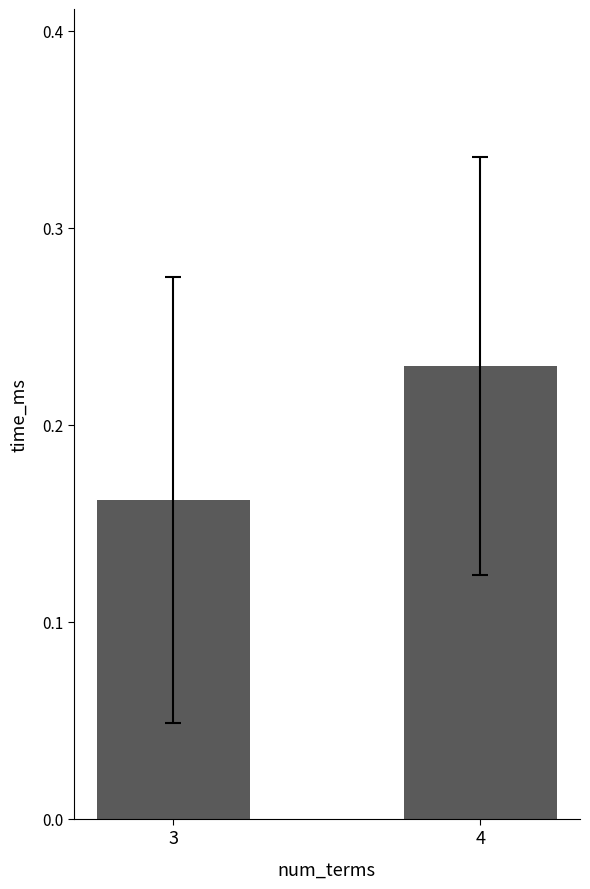

Which has a higher value, 4 or 3?

4